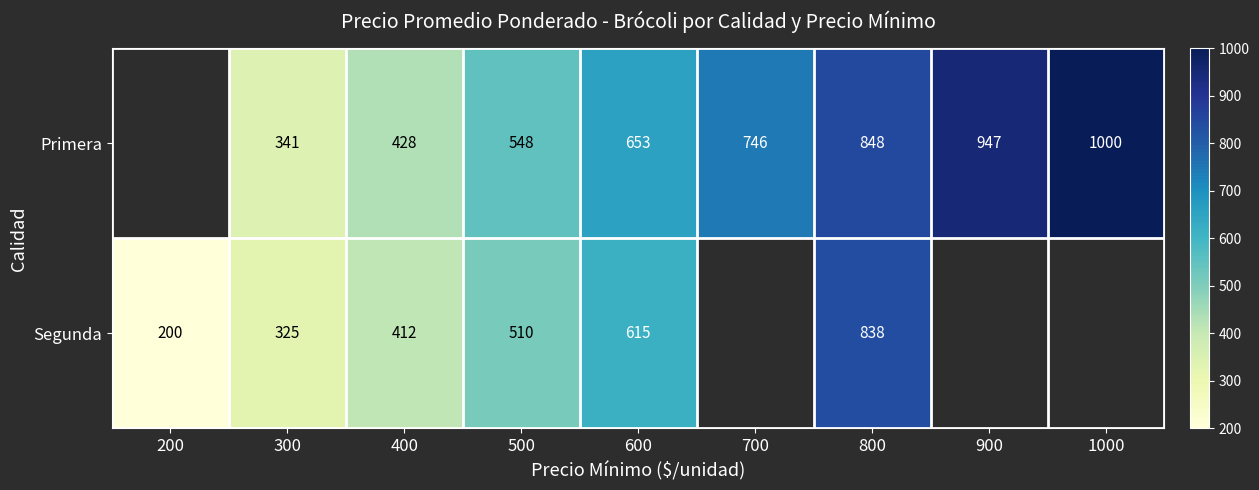

The value of Segunda at 800 is 1424. True or false?

False